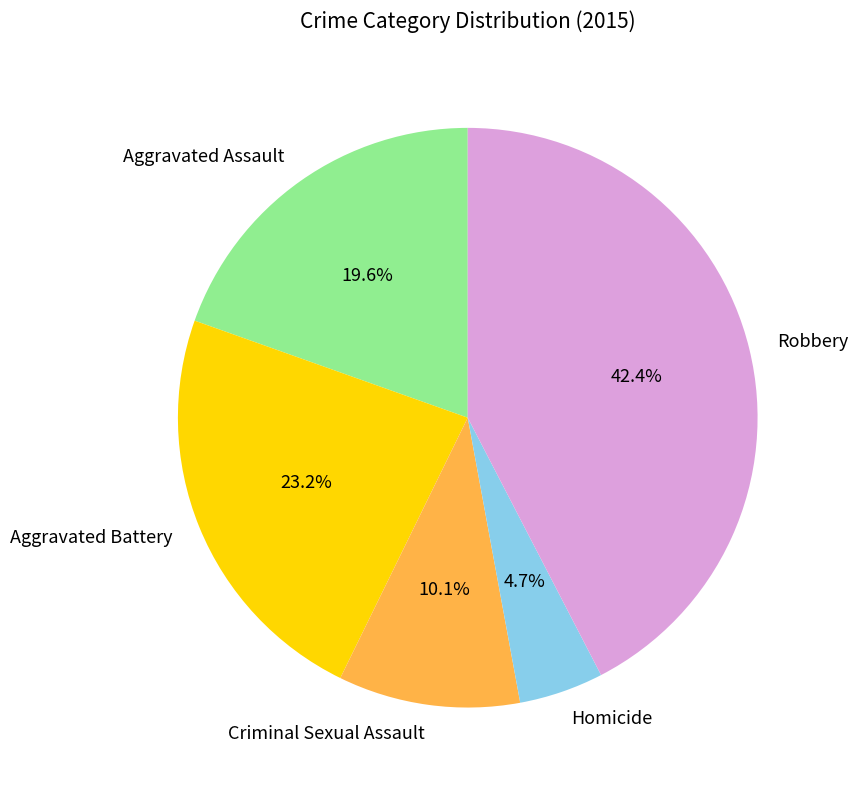

Which slice is the smallest?

Homicide